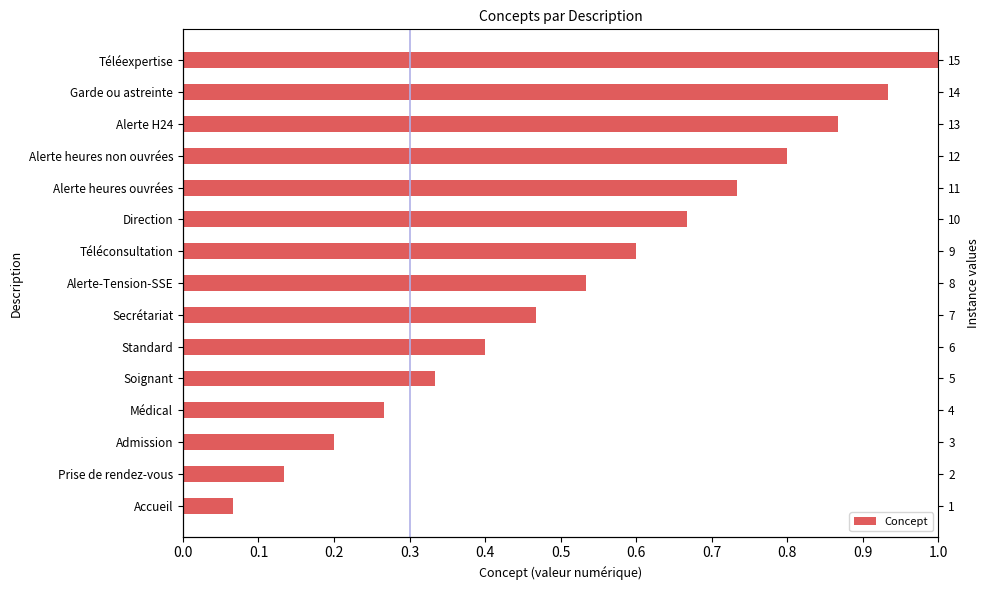

Does the chart contain any negative values?

No